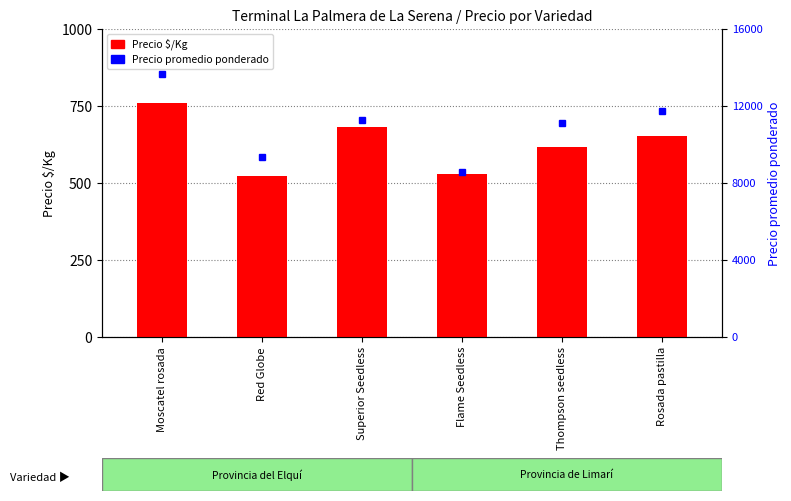

What is the label of the 1st bar from the right?

Rosada pastilla